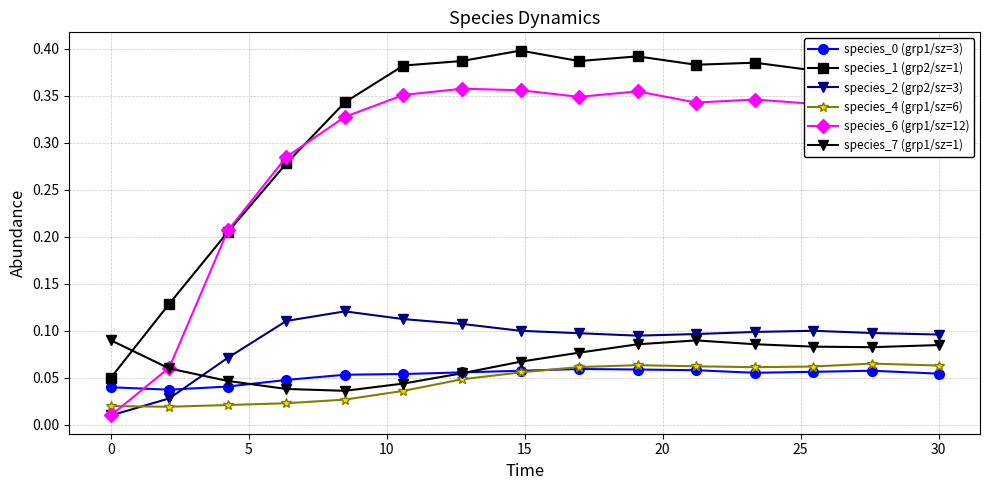

Does the chart have visible grid lines?

Yes